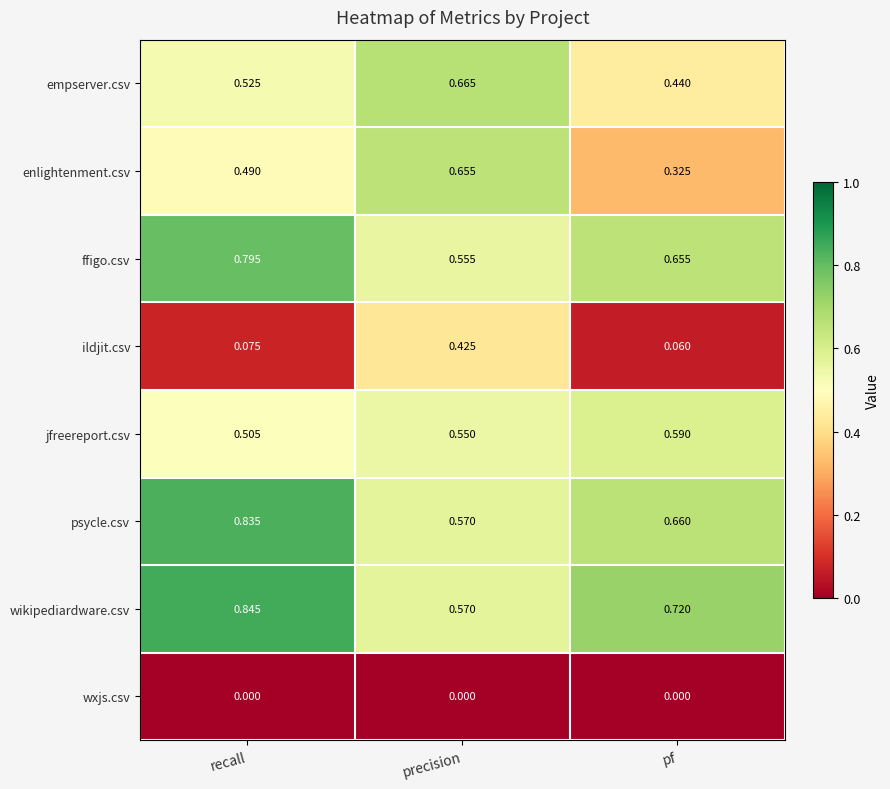

Which series has the widest spread of values?

ildjit.csv